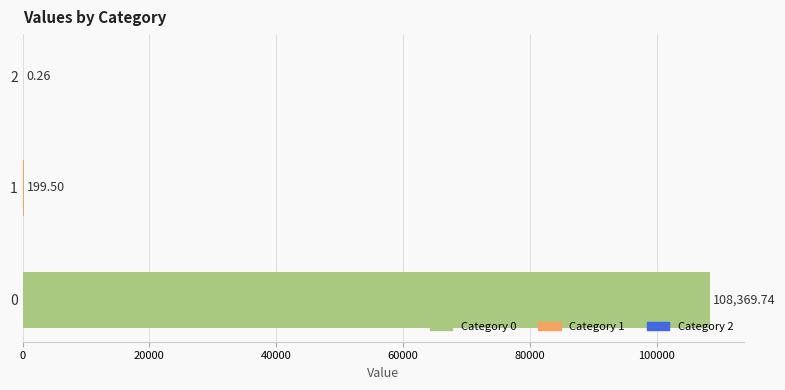

Is it true that the value at 0 is 108369.7?

True